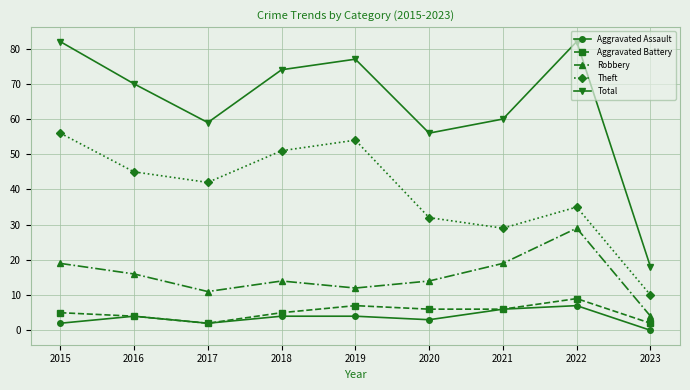

What value does the Aggravated Assault series have at 2022?

7